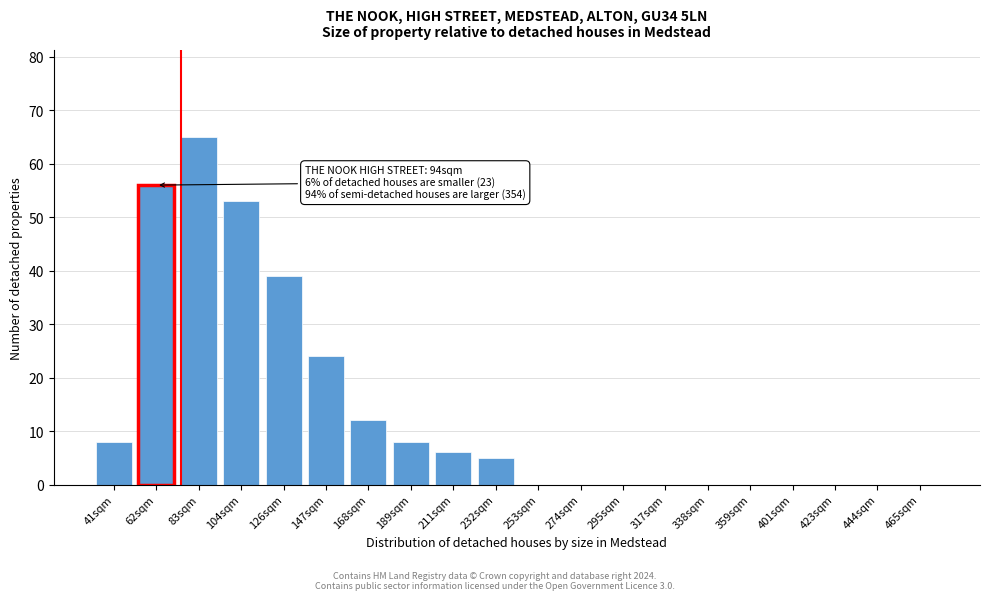

Reading left to right, transcribe all the data shown in this chart.

41sqm=8	62sqm=56	83sqm=65	104sqm=53	126sqm=39	147sqm=24	168sqm=12	189sqm=8	211sqm=6	232sqm=5	253sqm=0	274sqm=0	295sqm=0	317sqm=0	338sqm=0	359sqm=0	401sqm=0	423sqm=0	444sqm=0	465sqm=0